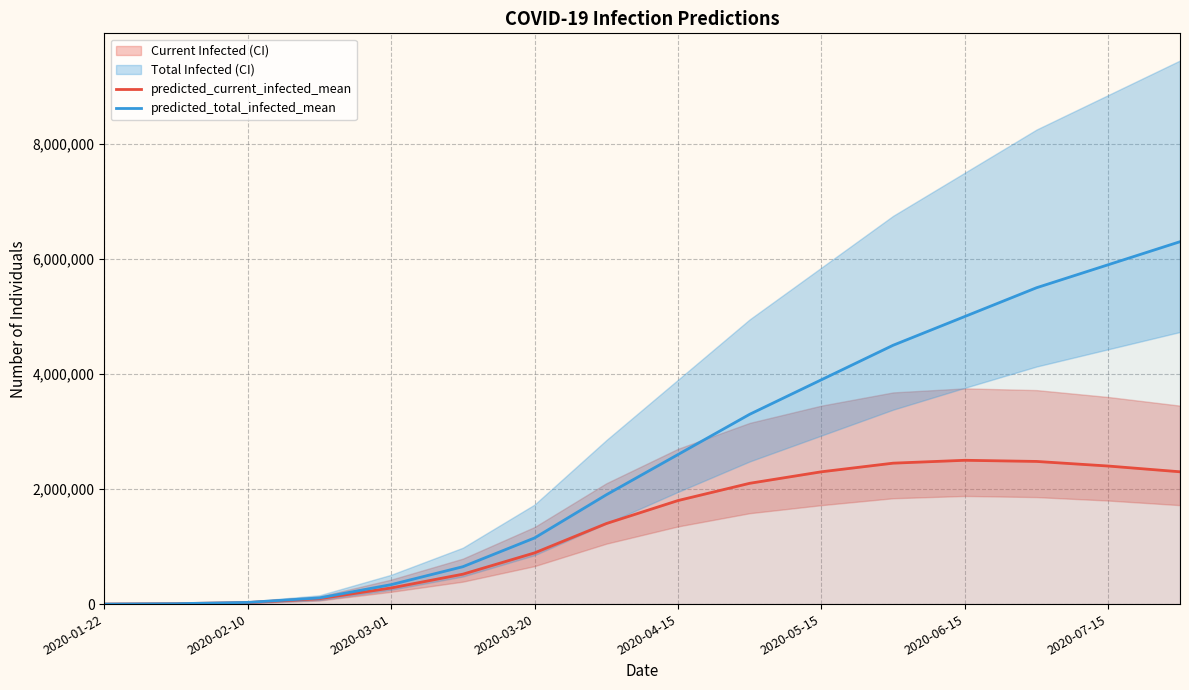

At how many categories does at least one series exceed 1209397?

9